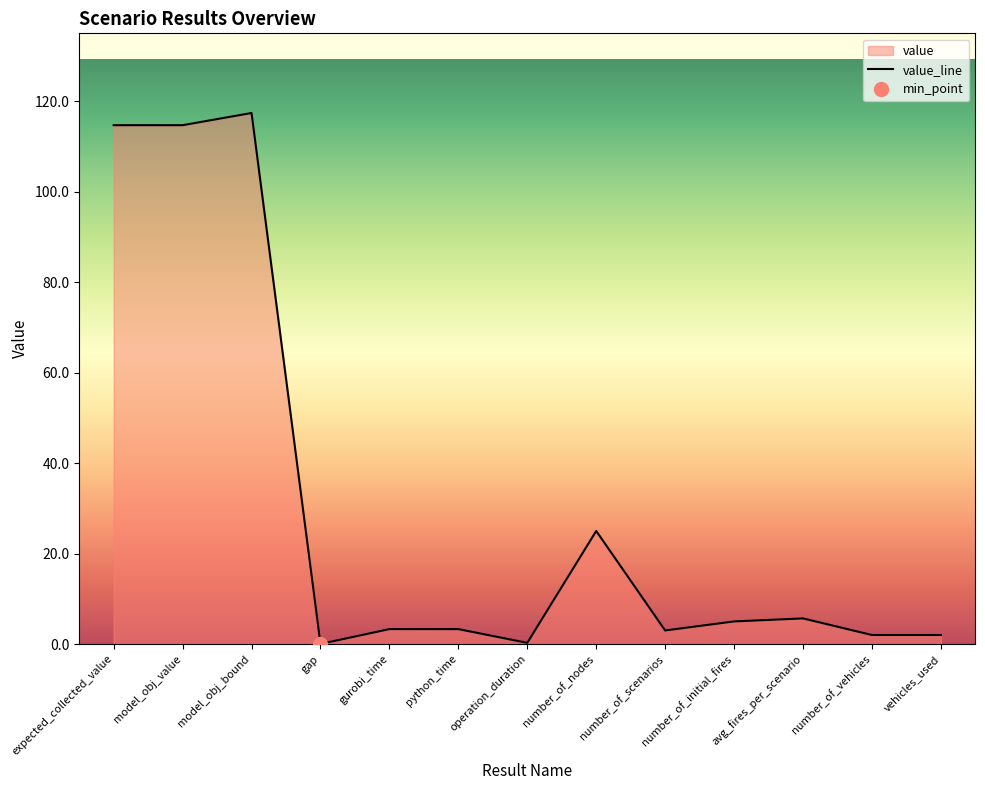

List the labels in order of value, smallest first.

gap, operation_duration, number_of_vehicles, vehicles_used, number_of_scenarios, python_time, gurobi_time, number_of_initial_fires, avg_fires_per_scenario, number_of_nodes, model_obj_value, expected_collected_value, model_obj_bound